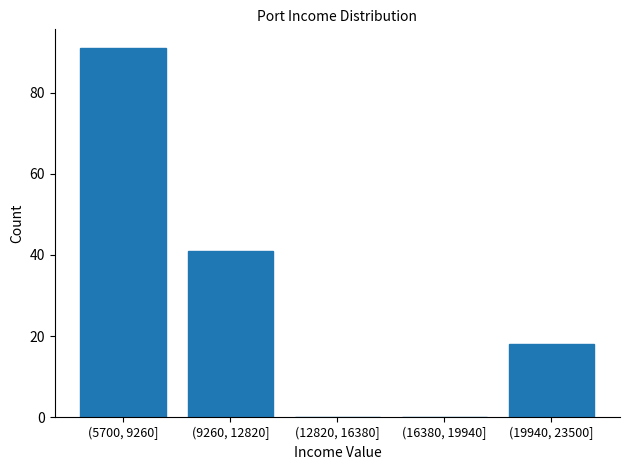

Reading right to left, transcribe all the data shown in this chart.

(19940, 23500]=18	(16380, 19940]=0	(12820, 16380]=0	(9260, 12820]=41	(5700, 9260]=91